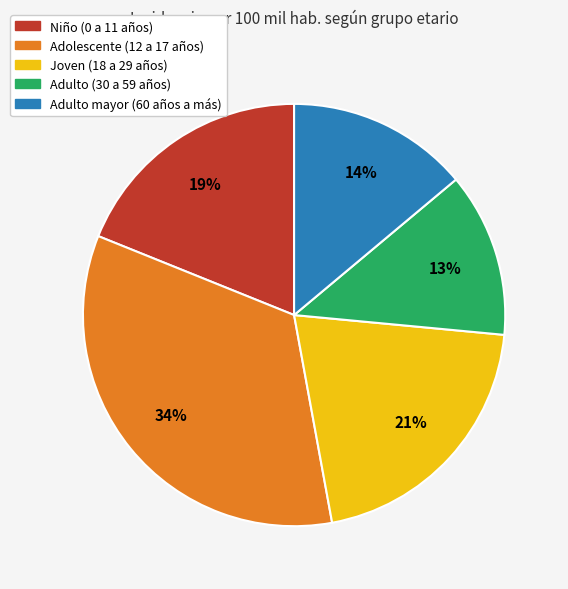

What is the ratio of the value at Adulto mayor (60 años a más) to the value at Niño (0 a 11 años)?

0.7